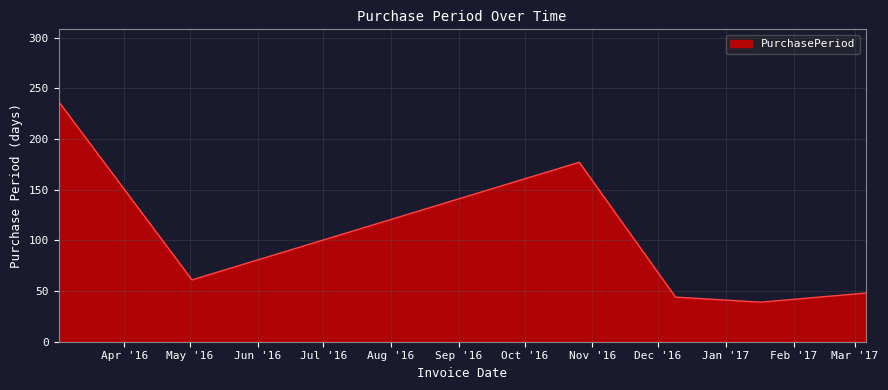

What is the smallest value displayed?

39